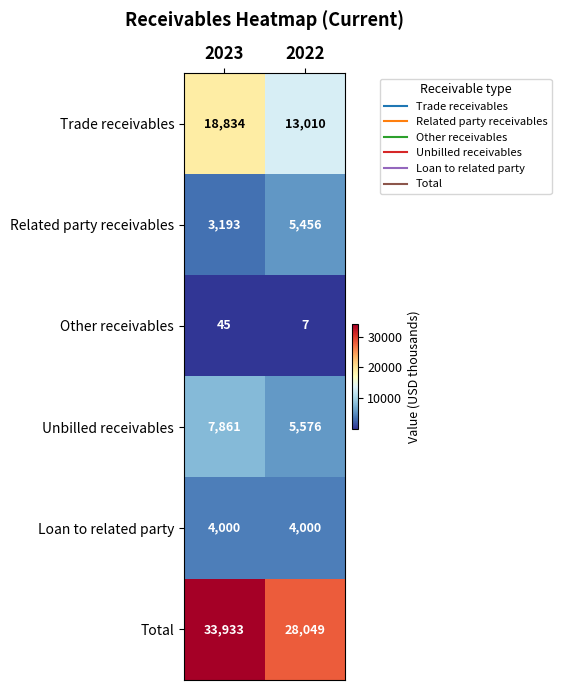

What is the greatest value displayed?

33933